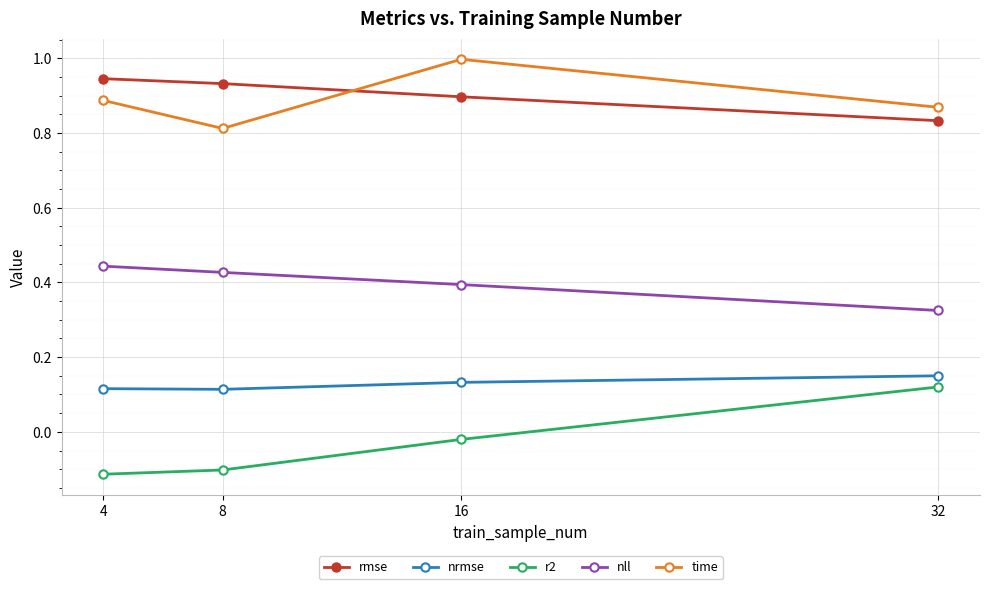

At which category is the sum across all series the highest?

16